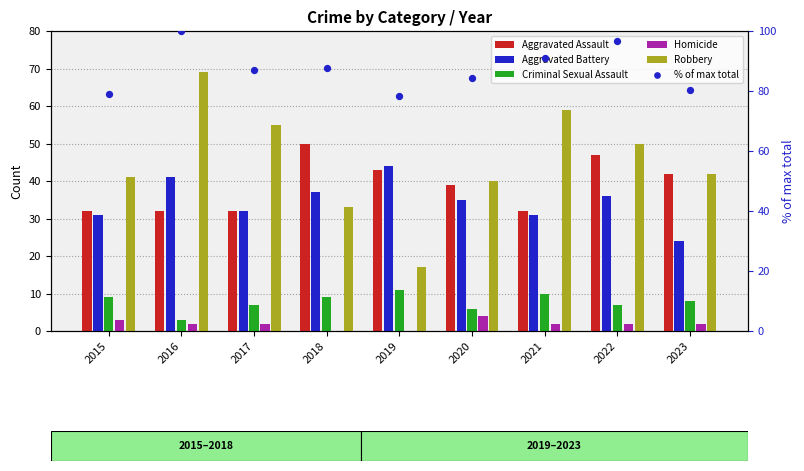

Which series contains the highest Y value?

% of max total